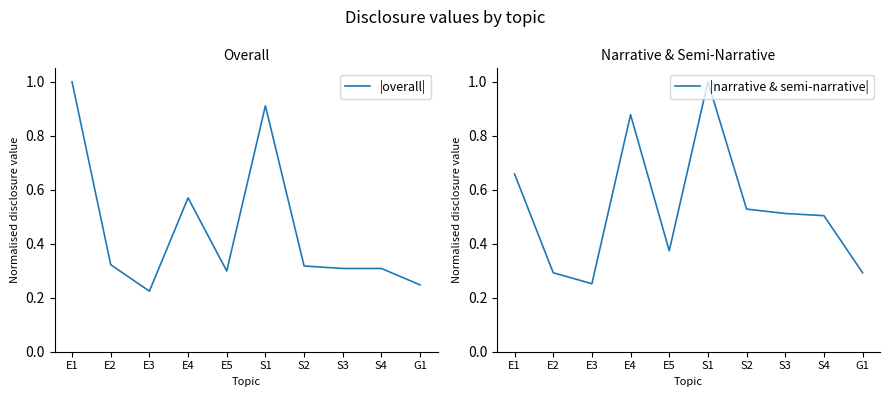

How many categories are shown in the chart?

10